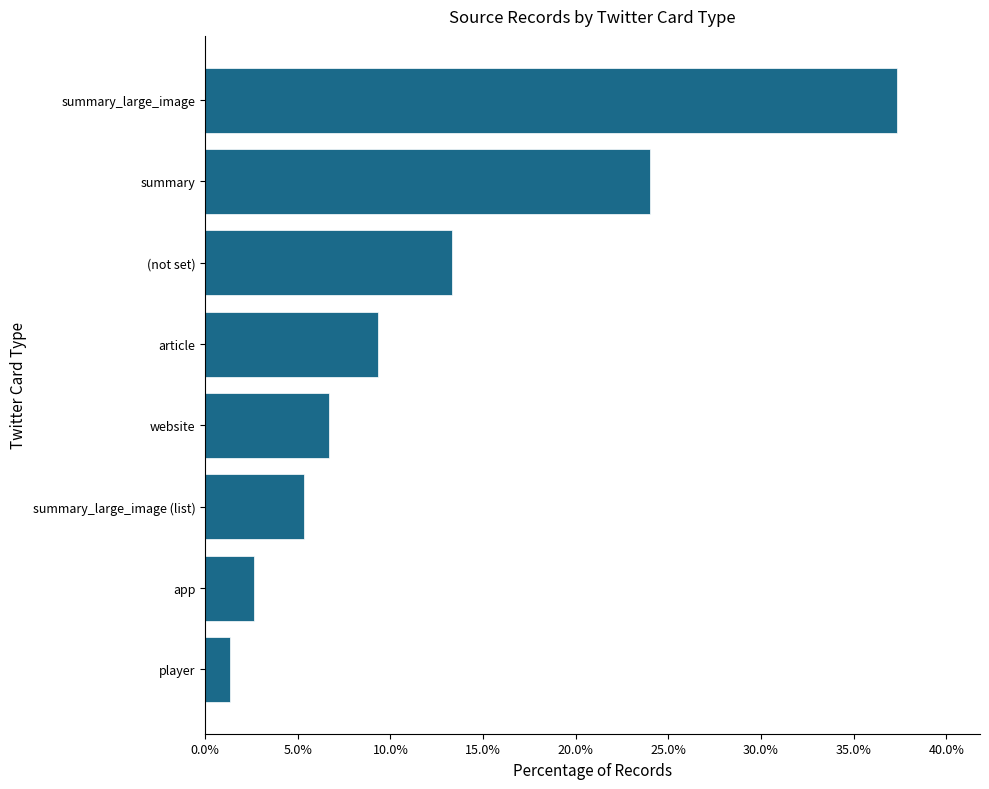

What is the minimum value shown in the chart?

1.3